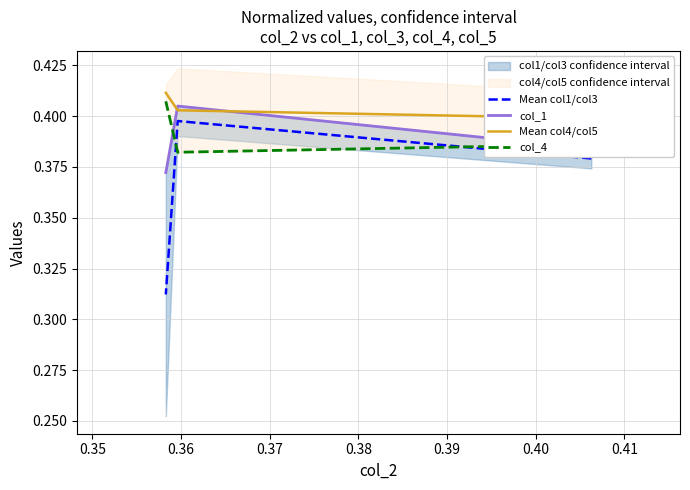

Which series has the largest range (max minus min)?

Mean col1/col3